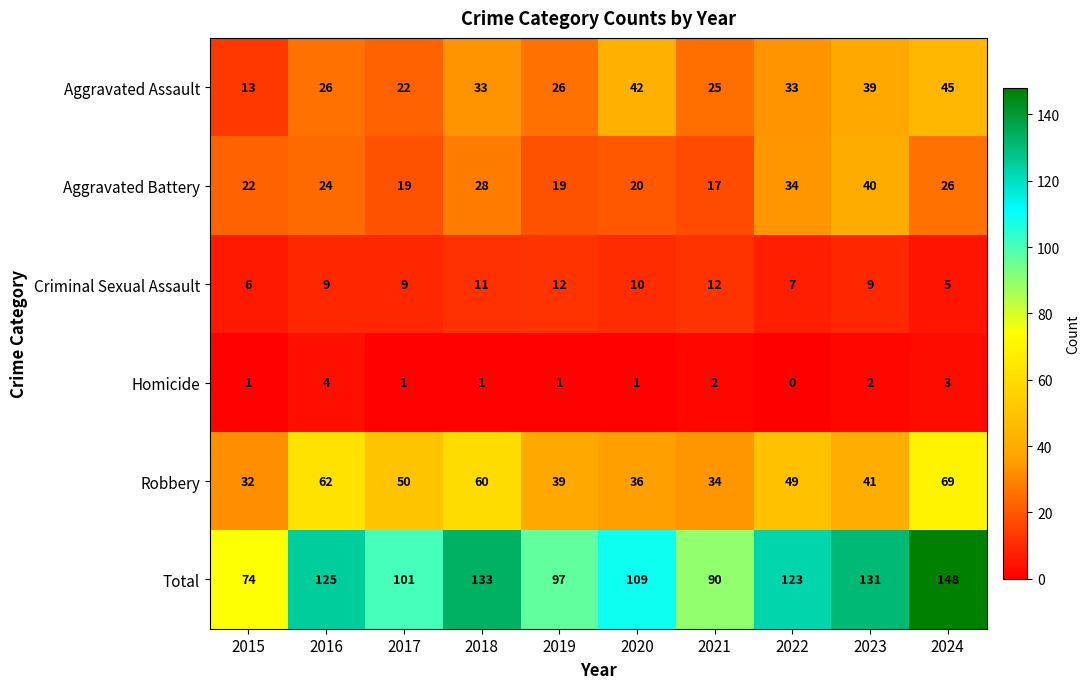

True or false: Criminal Sexual Assault has a value of 7 at 2022.

True